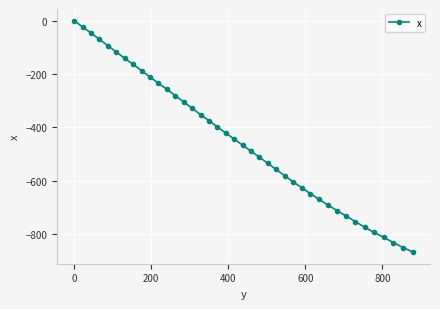

Does the chart display data point markers on the line(s)?

Yes